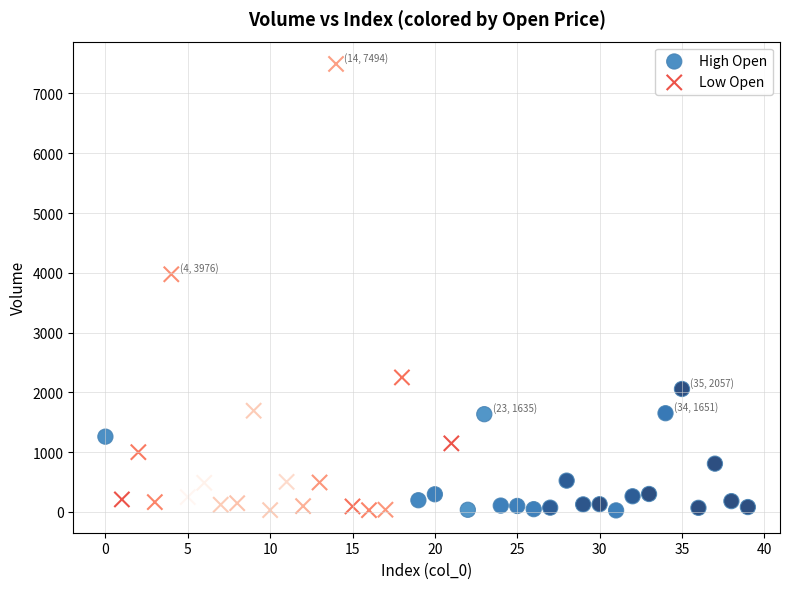

What are all the series names shown in the legend?

High Open, Low Open